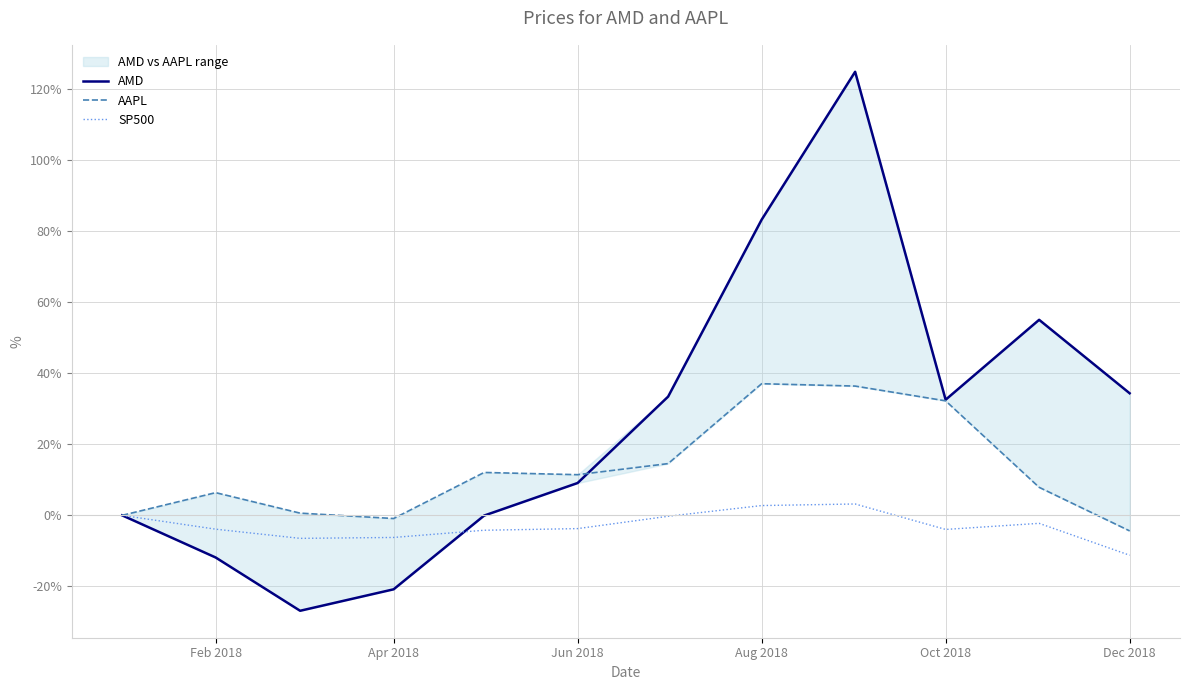

Which series ends up on top after the final intersection of AAPL and AMD?

AMD